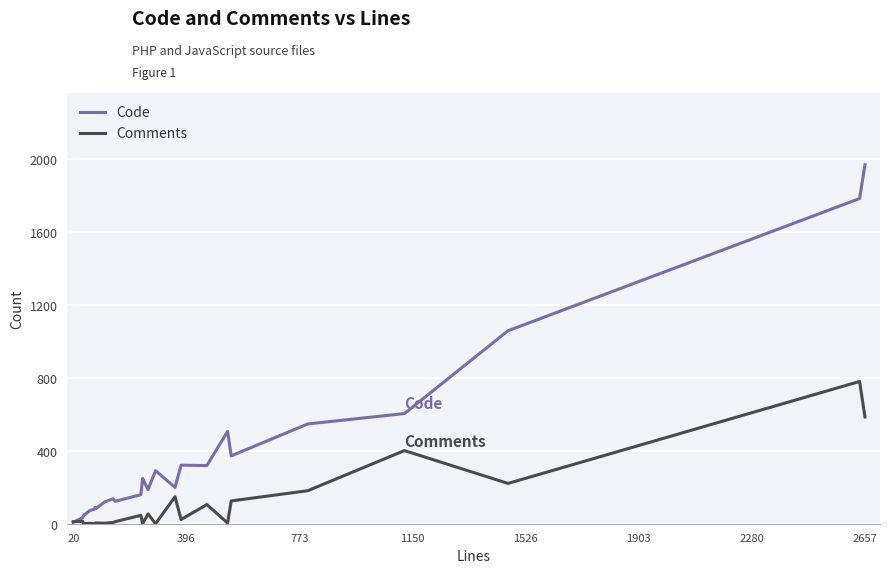

Which series has the widest spread of values?

Code